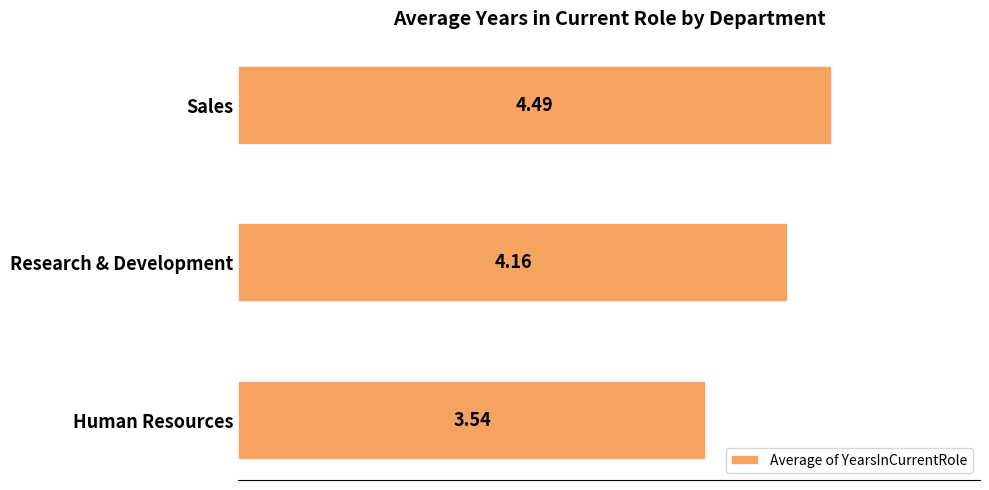

How many data points are less than 4?

1